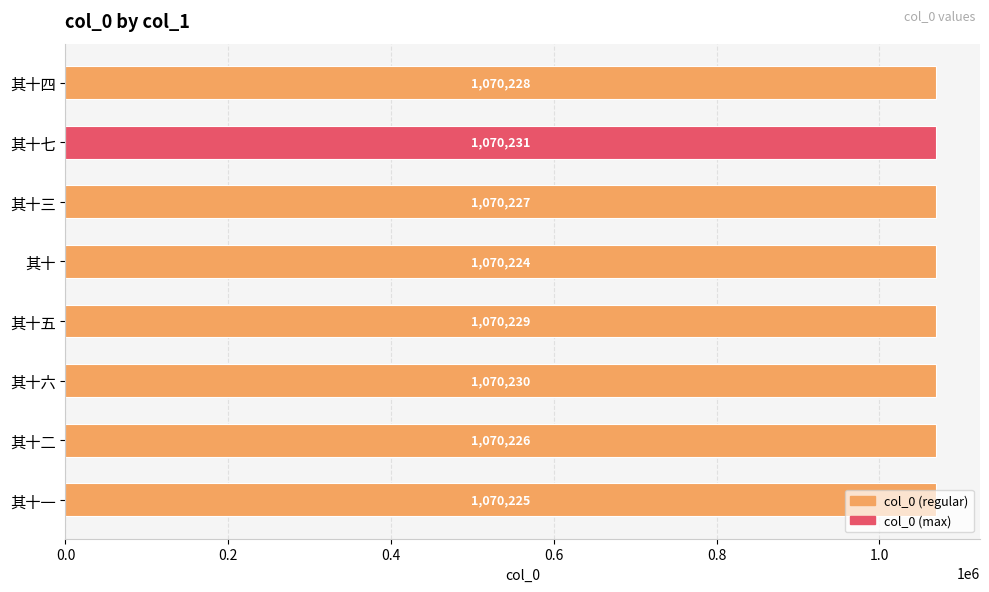

Which category has the highest value across all series?

其十七